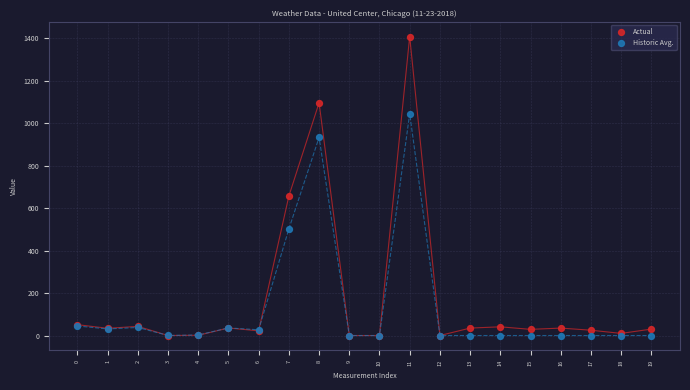

Across all series, what Y value is closest to 704?

657.0